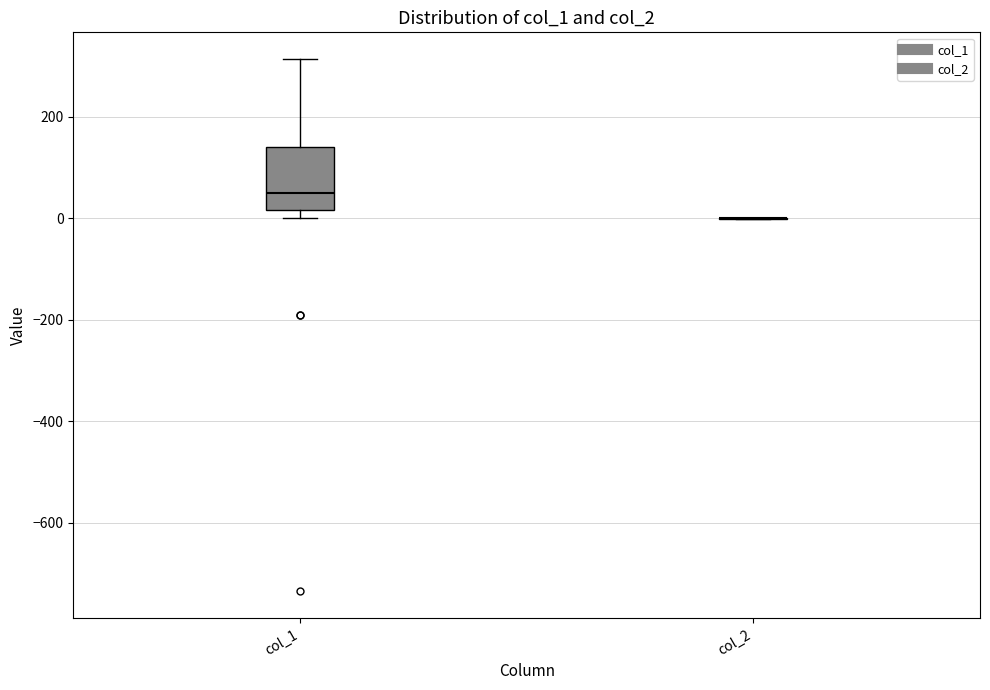

Which box is the tallest, from its lower edge to its upper edge?

col_1